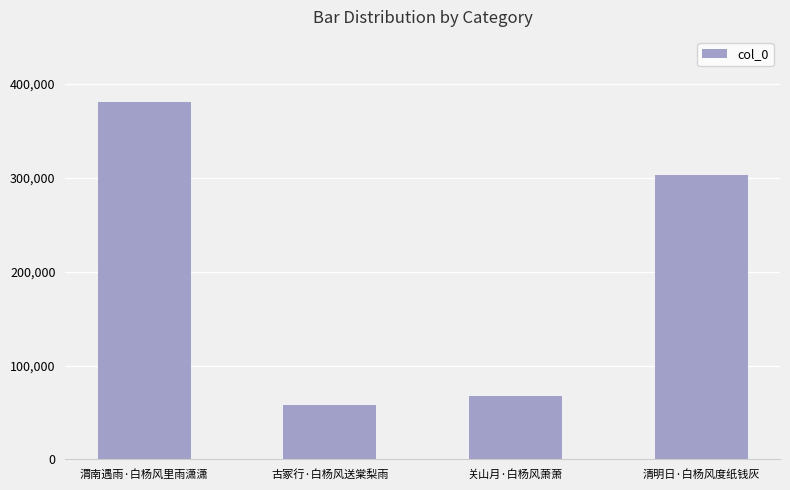

At which label is the value closest to 219397?

清明日·白杨风度纸钱灰